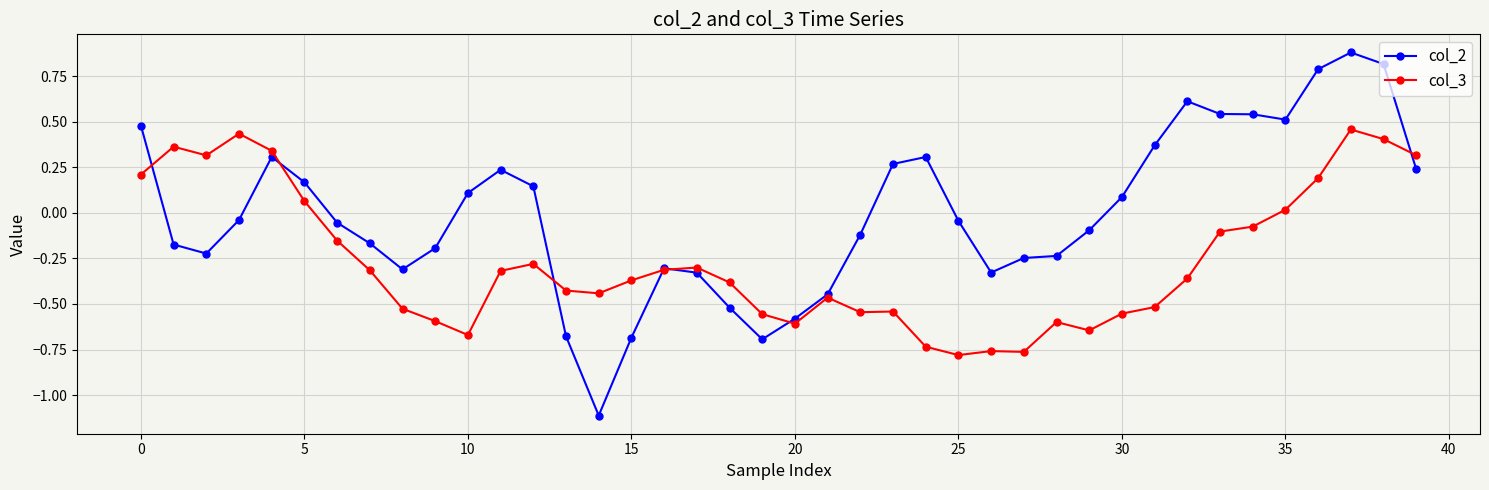

Which series has the largest total across all categories?

col_2